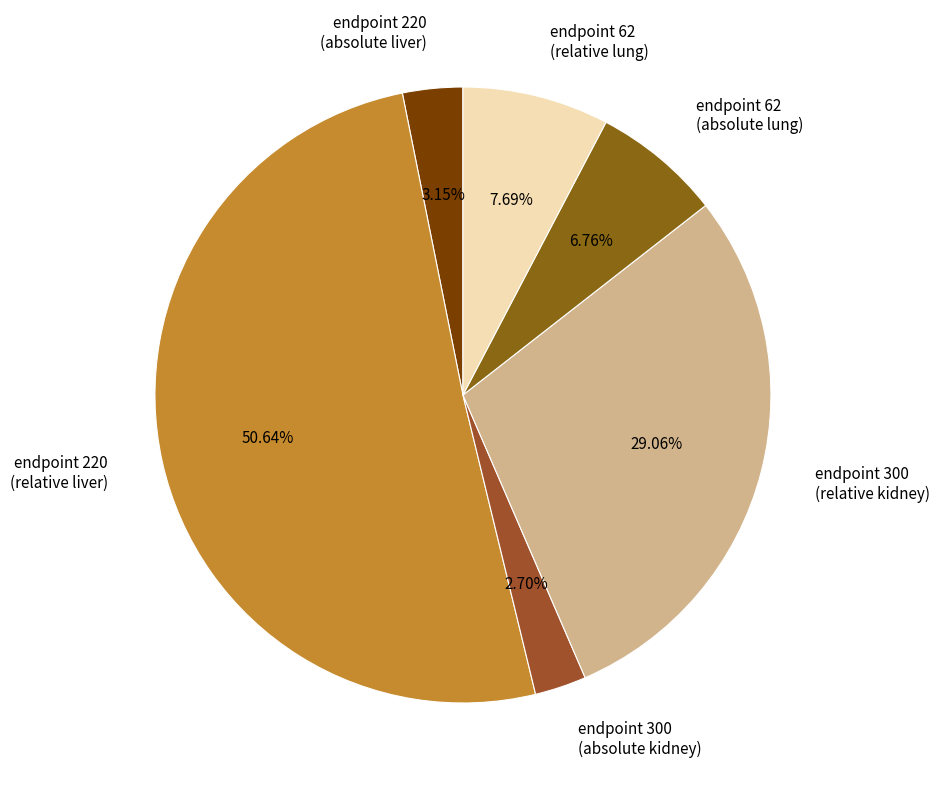

Which slice is the largest?

endpoint 220 (relative liver)